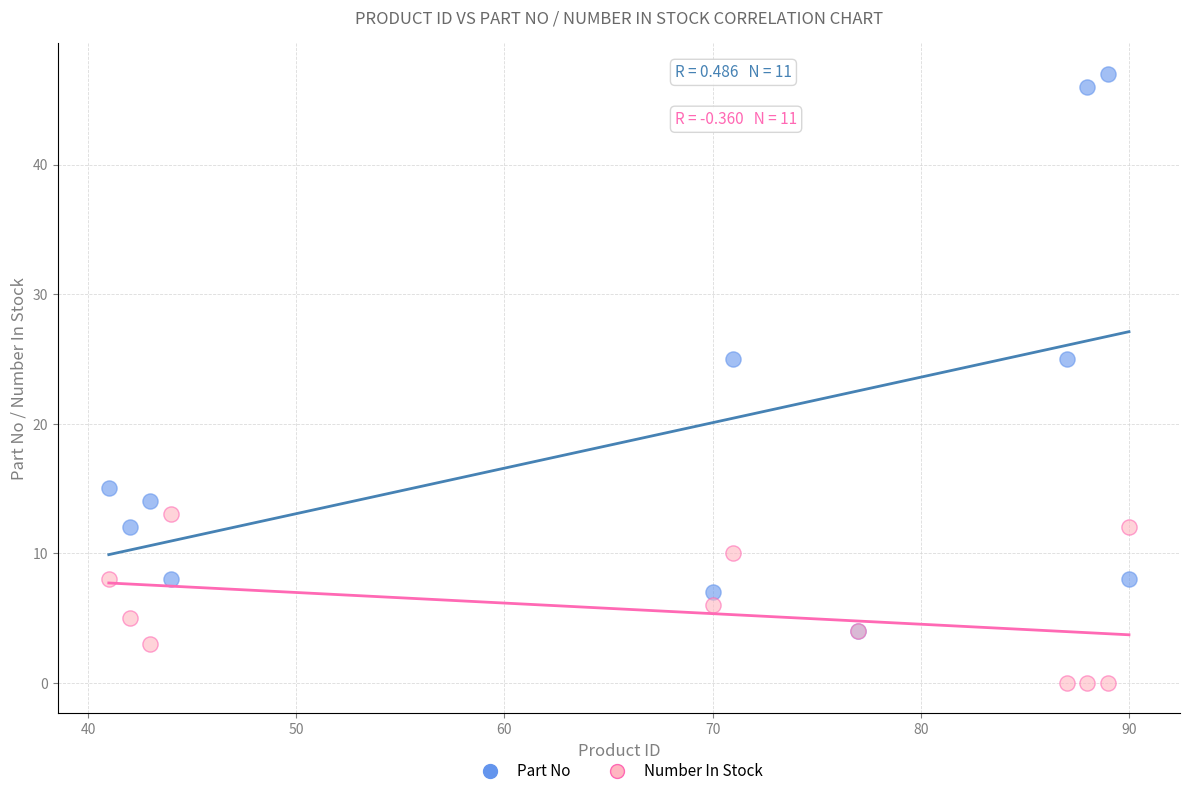

Which series reaches the maximum Y coordinate?

Part No